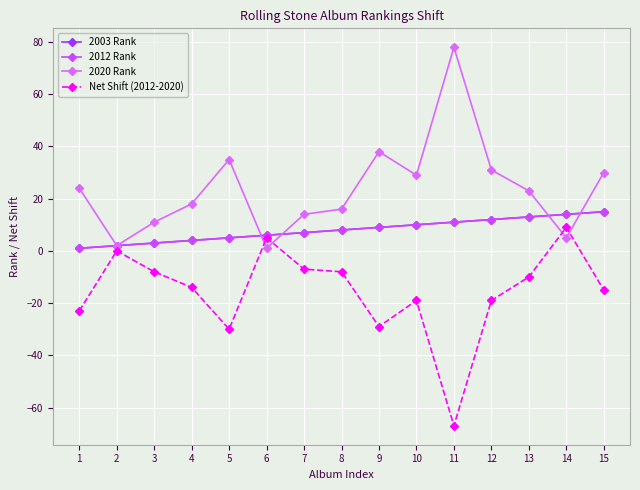

The 2020 Rank series shows 9 at 14. True or false?

False